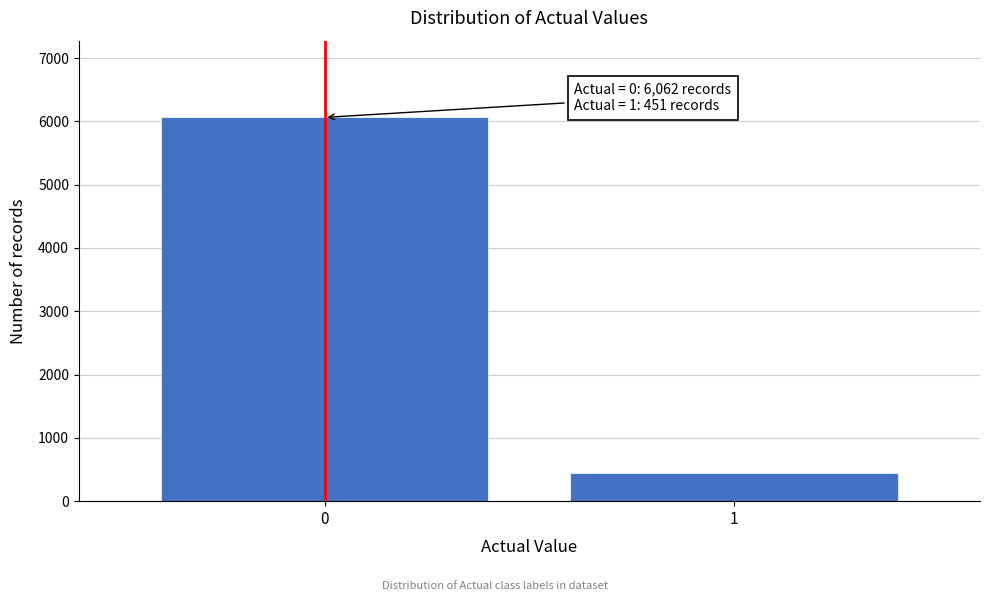

Reading left to right, extract all data points from this chart.

6062	451